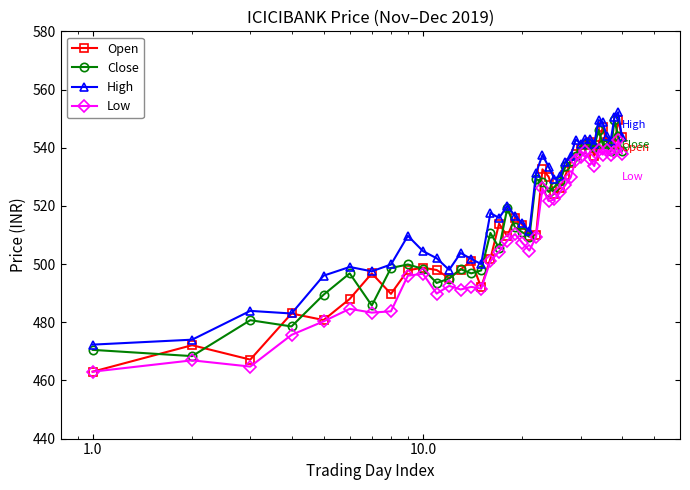

Which series has the largest range (max minus min)?

Open